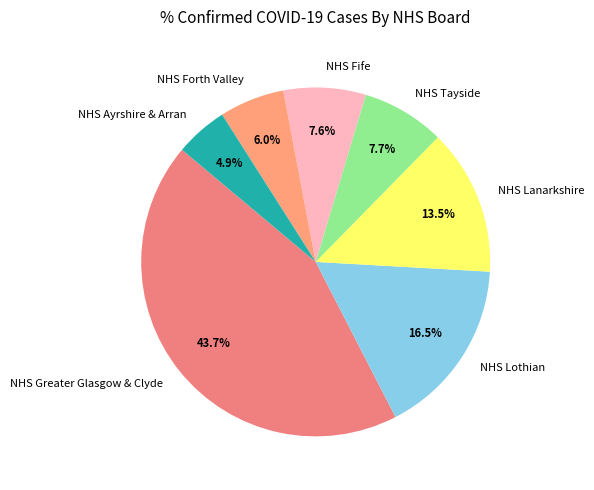

Approximately how many times larger is the value at NHS Tayside compared to NHS Lothian?

0.5